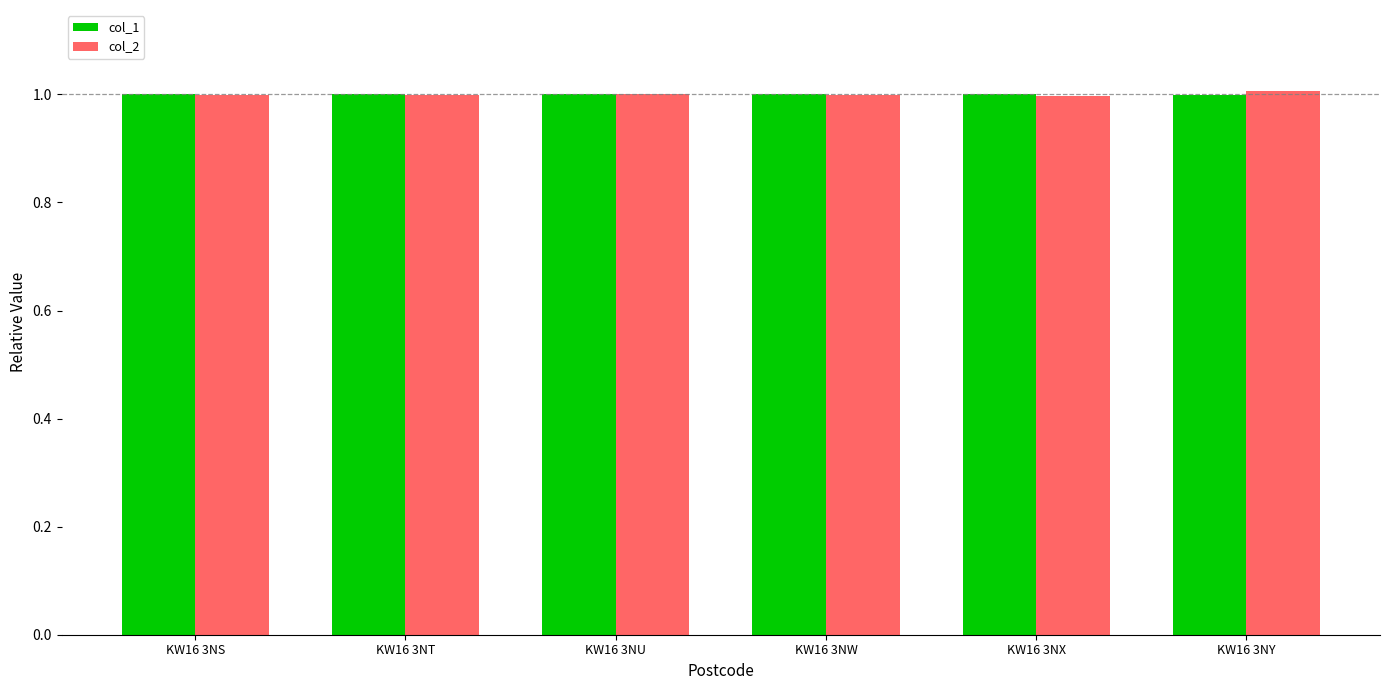

Count the number of categories in the chart.

6